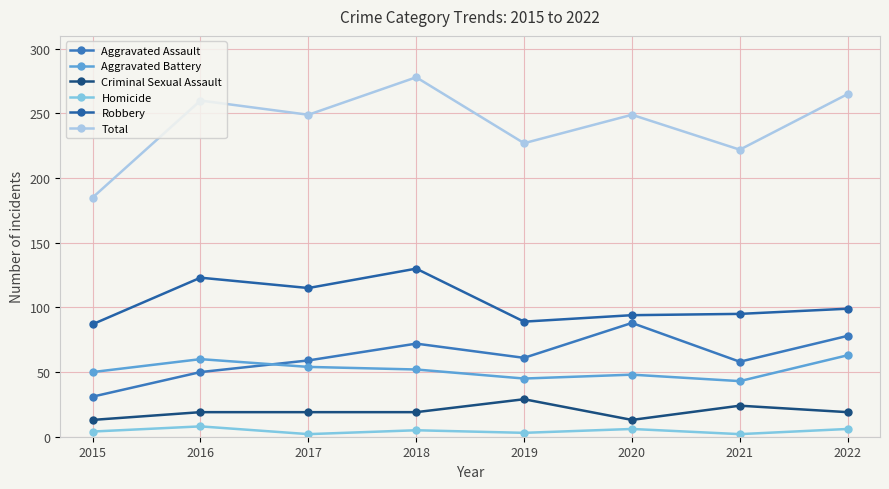

In Criminal Sexual Assault, how many points are lower than both neighbors (excluding endpoints)?

1